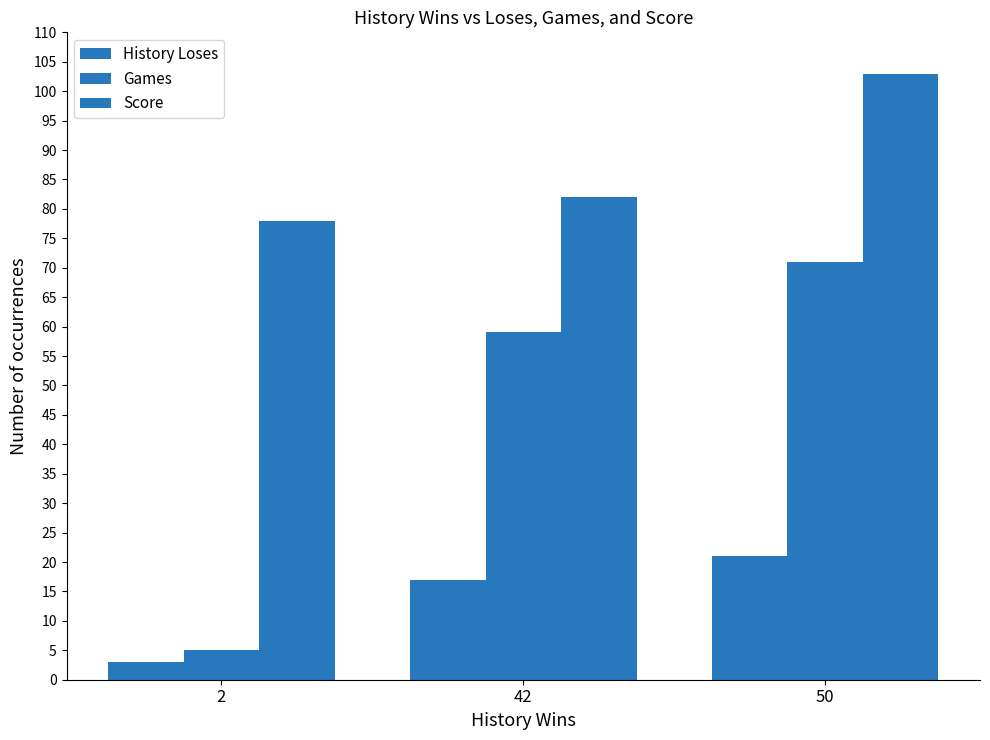

Where does the Games series first go above 59?

50